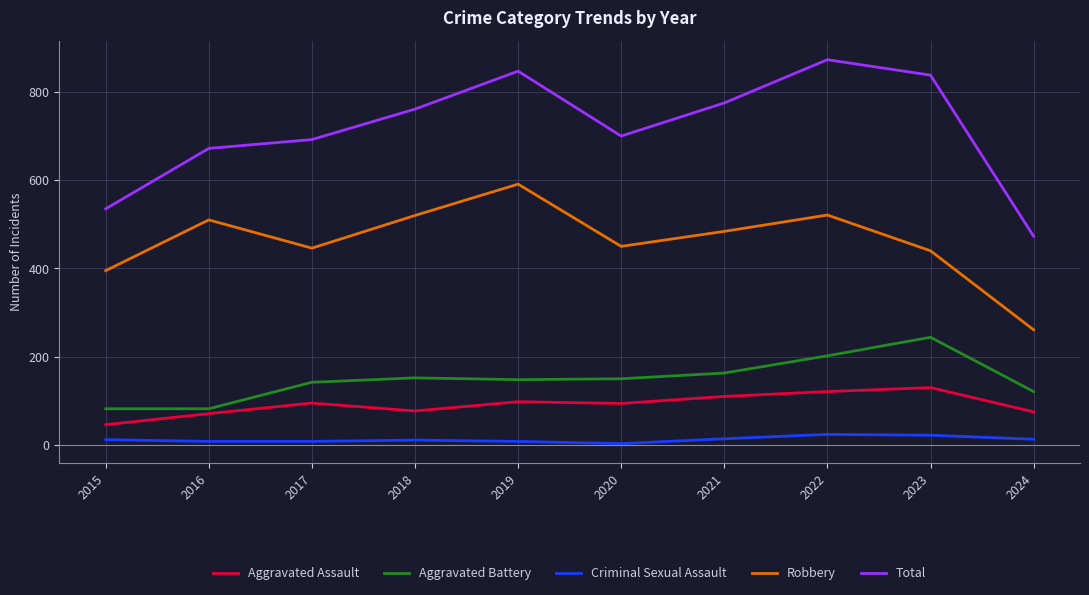

Rank the series at 2022 from lowest to highest value.

Criminal Sexual Assault, Aggravated Assault, Aggravated Battery, Robbery, Total